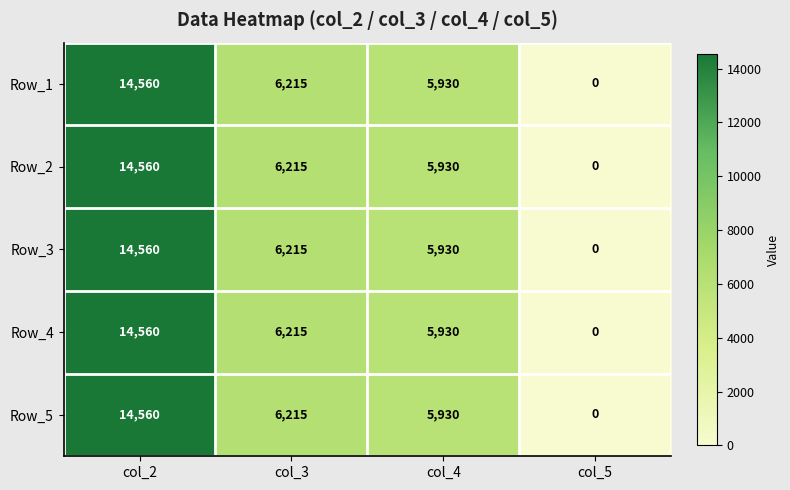

What is the difference between the Row_1 values at col_2 and col_5?

14560